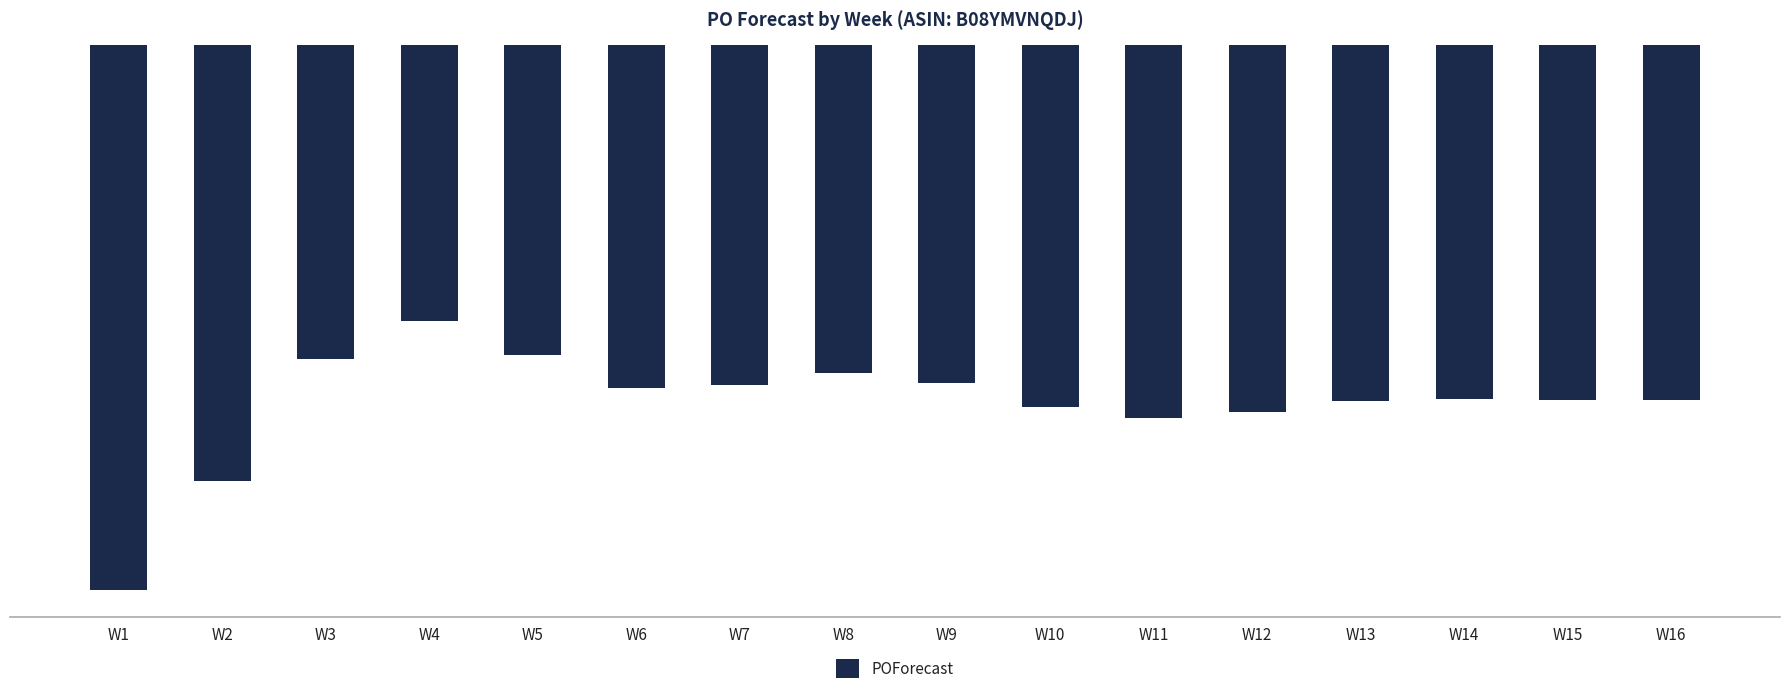

What is the difference between the maximum and minimum values?

515